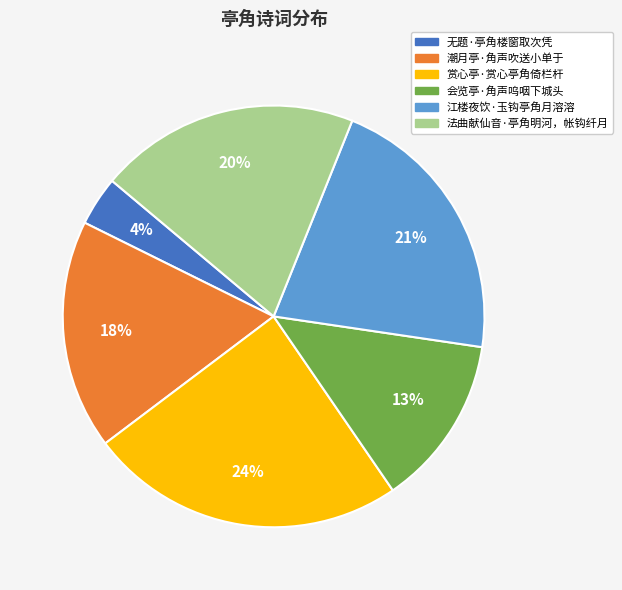

To the nearest percent, what percentage of the pie is 会览亭·角声呜咽下城头?

13%